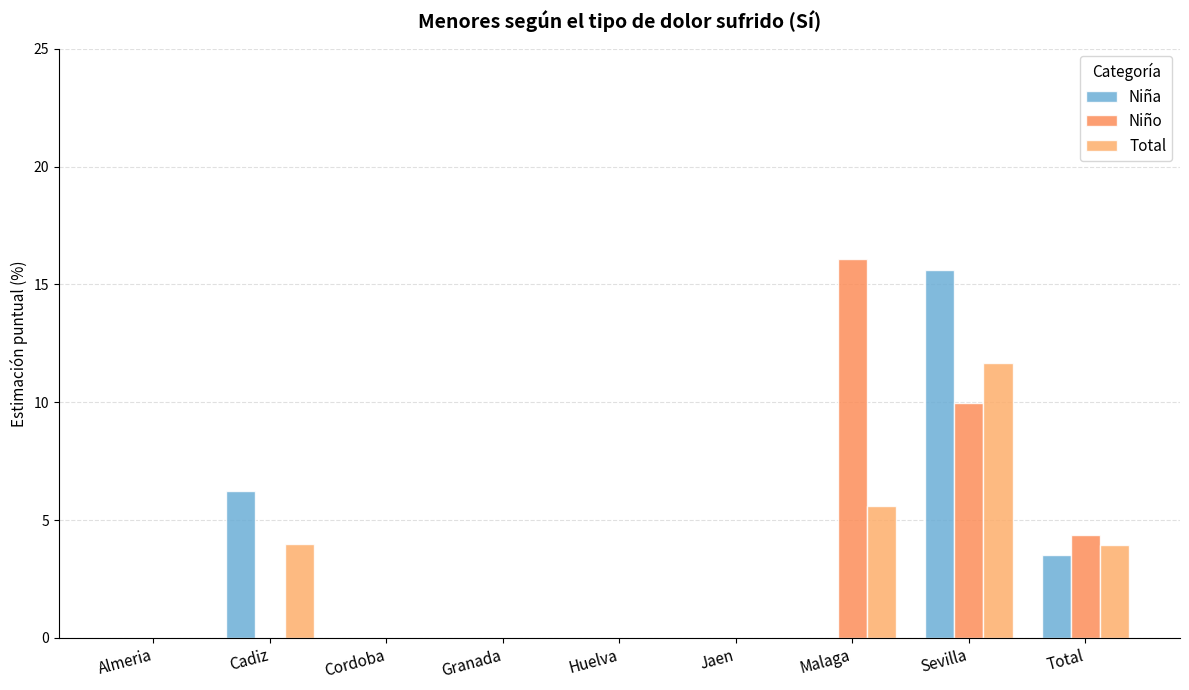

What is the label of the 6th bar from the right?

Granada